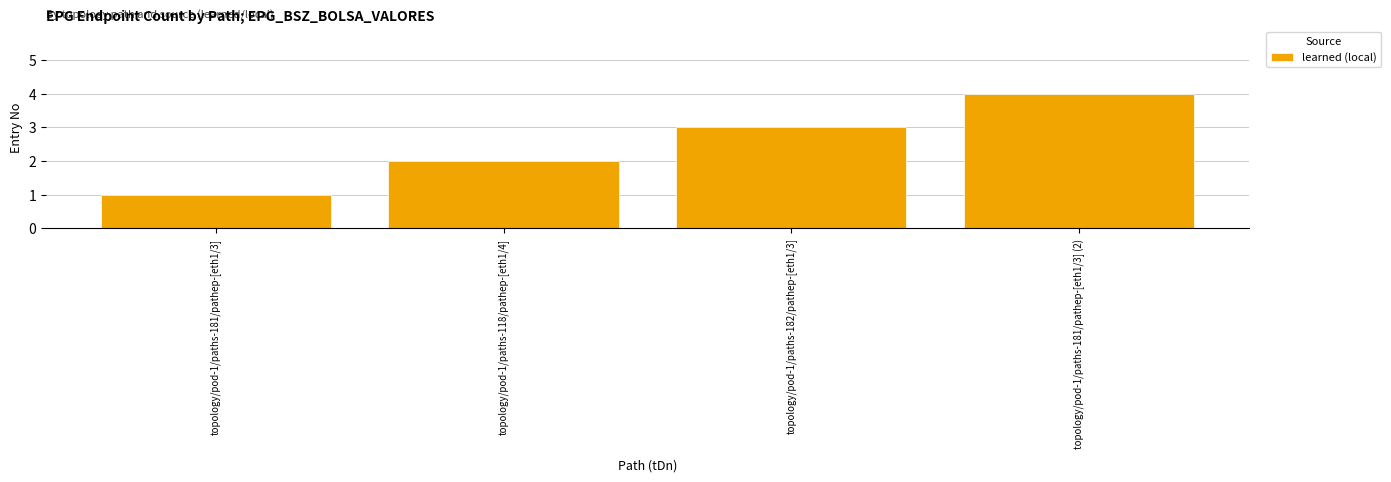

Reading left to right, list all the values displayed in this chart.

1	2	3	4